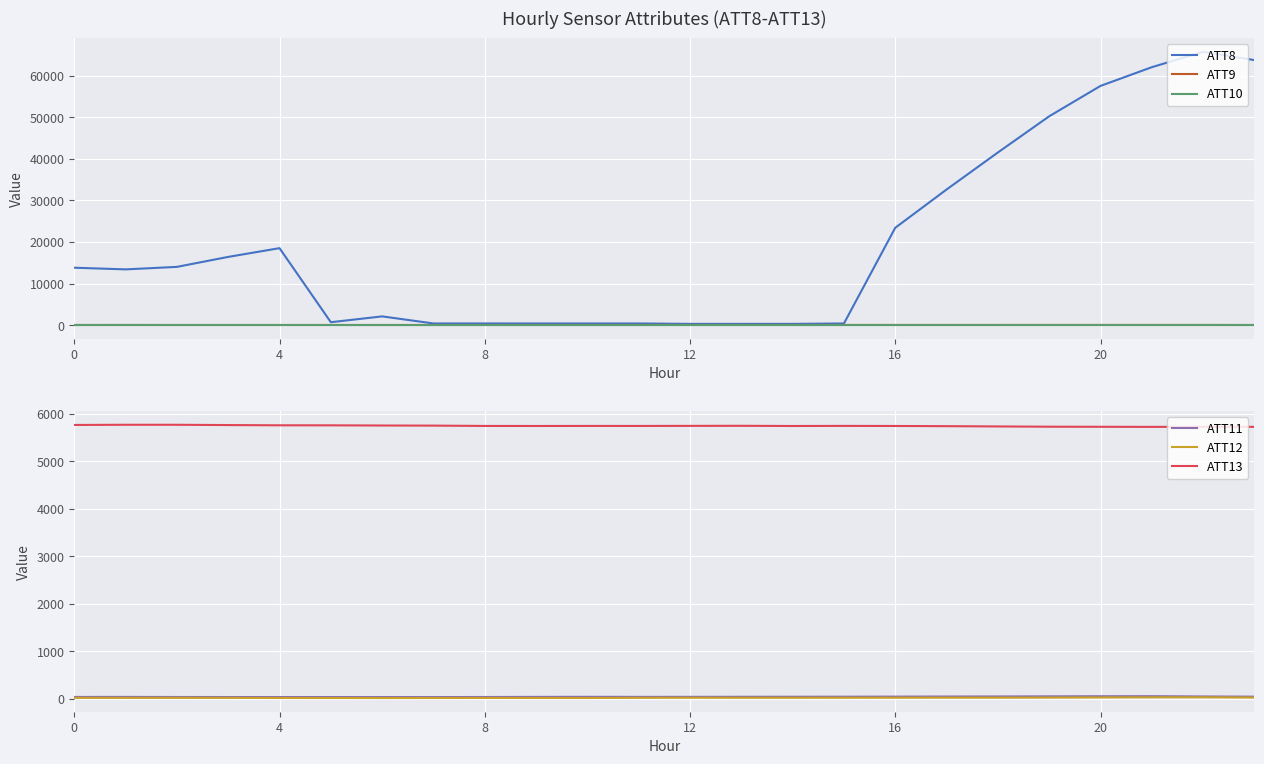

Count the number of data series in this chart.

6